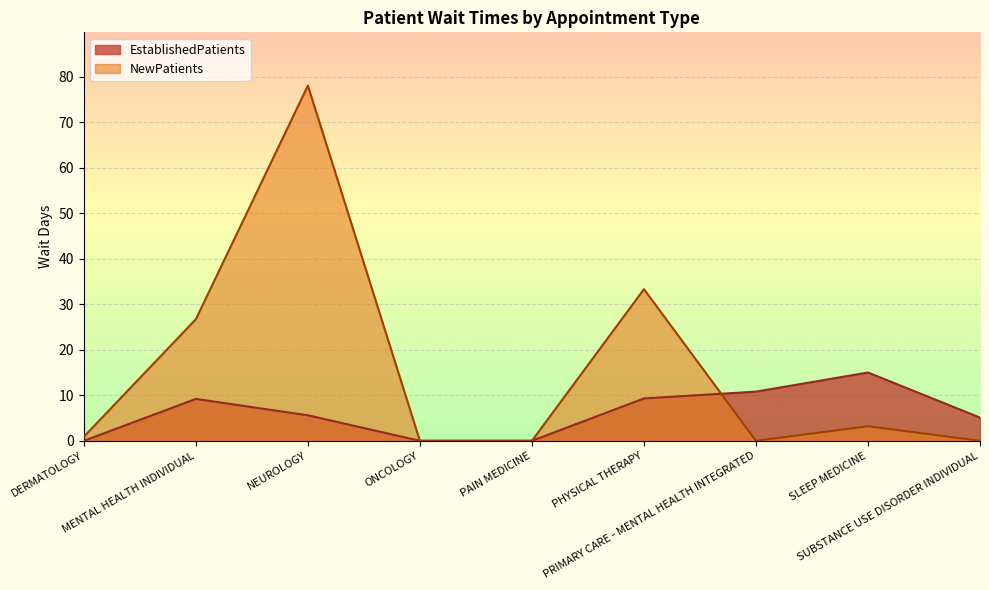

How many lines are shown in the chart?

2